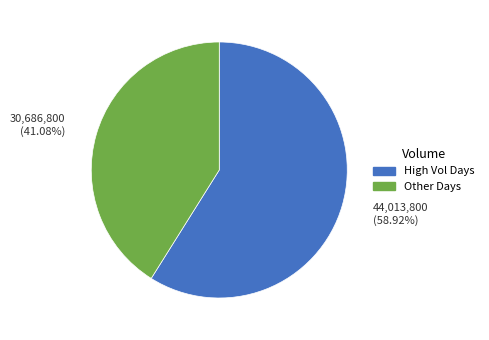

Is there any slice that represents more than half of the pie?

Yes